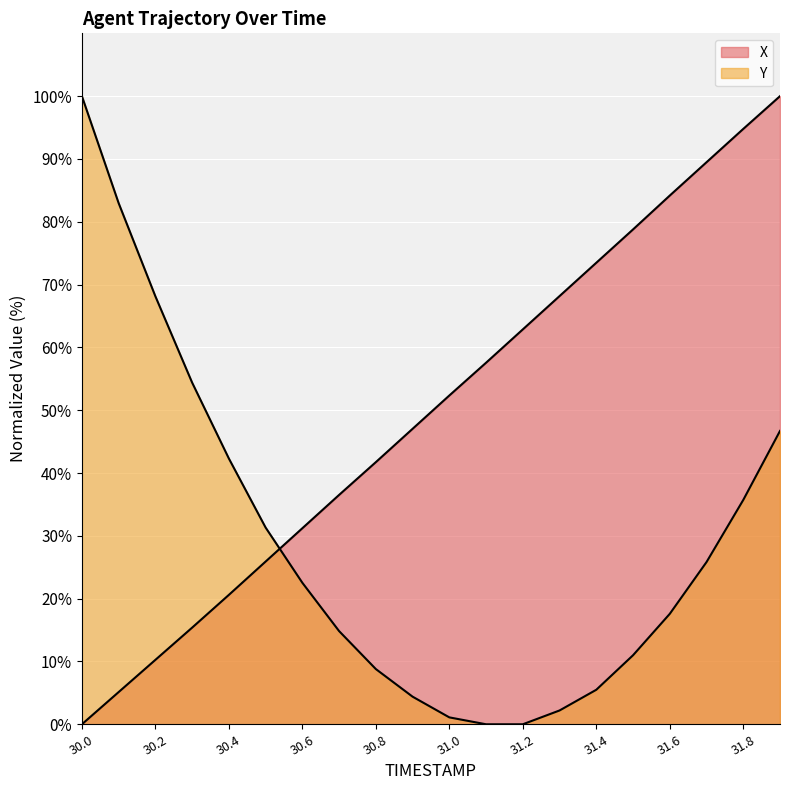

How many data points in Y are above 22?

10